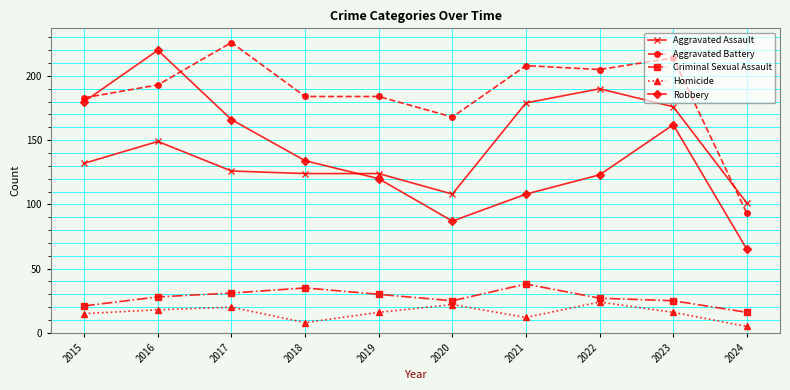

Reading right to left, what are all the values shown in this chart?

Aggravated Assault: 101	176	190	179	108	124	124	126	149	132
Aggravated Battery: 93	214	205	208	168	184	184	226	193	183
Criminal Sexual Assault: 16	25	27	38	25	30	35	31	28	21
Homicide: 5	16	24	12	22	16	8	20	18	15
Robbery: 65	162	123	108	87	120	134	166	220	180